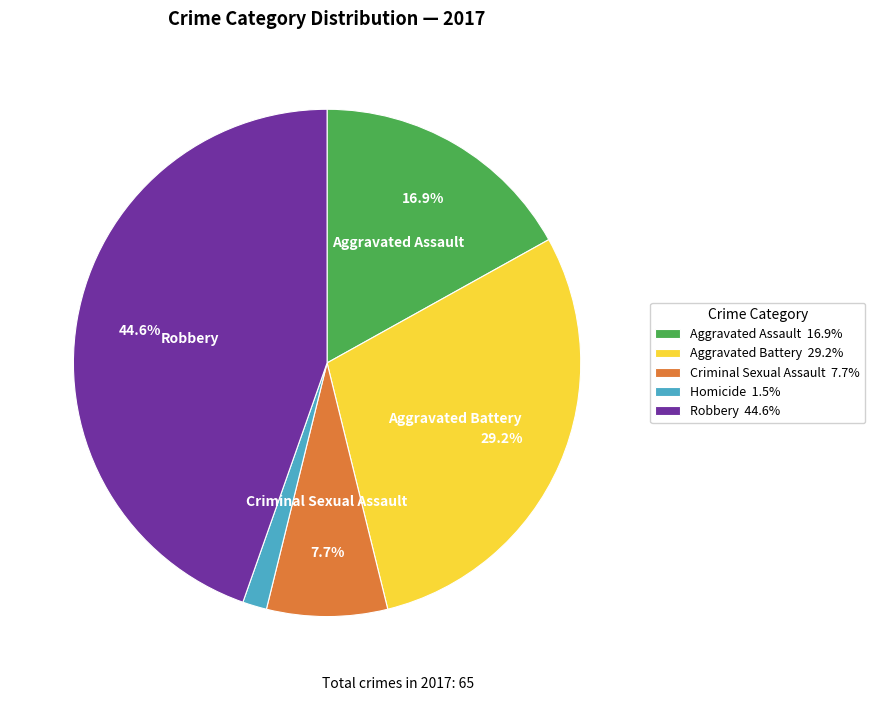

Does any single category account for the majority?

No